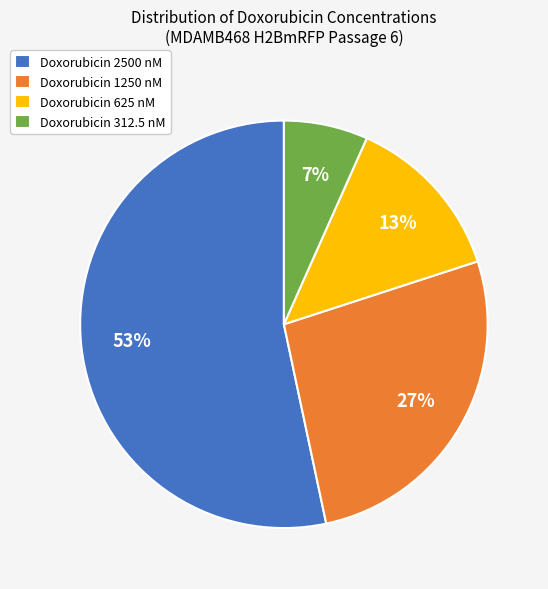

Rank the categories by value from highest to lowest.

Doxorubicin 2500 nM, Doxorubicin 1250 nM, Doxorubicin 625 nM, Doxorubicin 312.5 nM